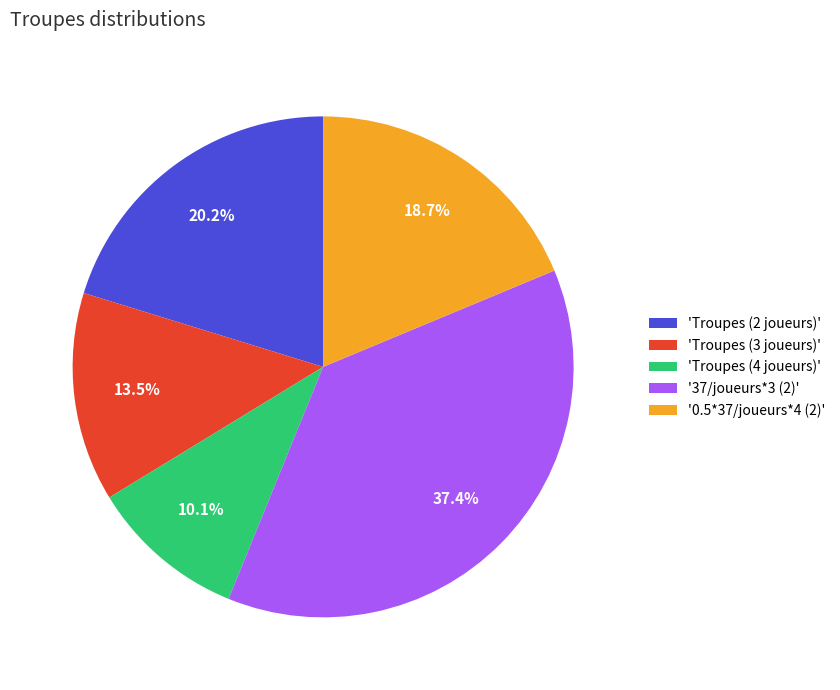

How many slices are in this pie chart?

5